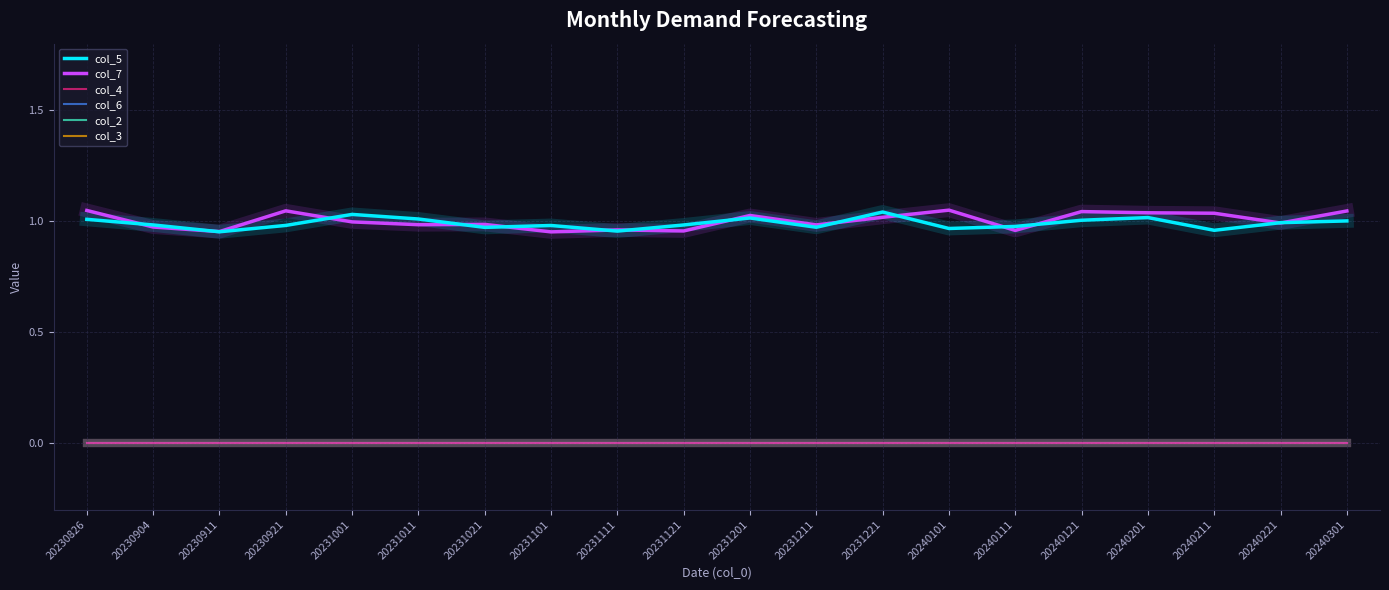

Is this an area chart (filled region under the line)?

No